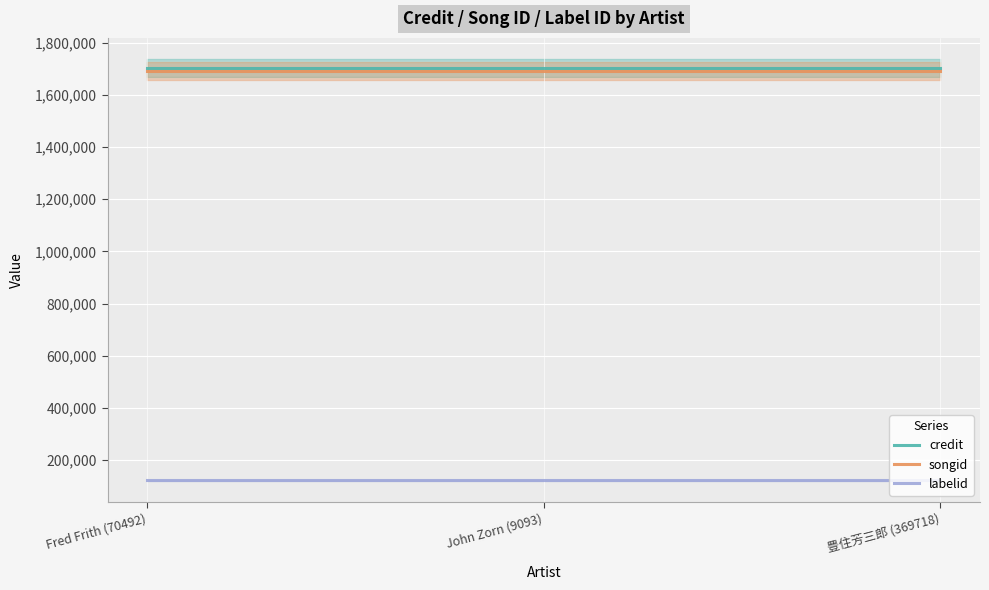

Which series has the largest range (max minus min)?

credit